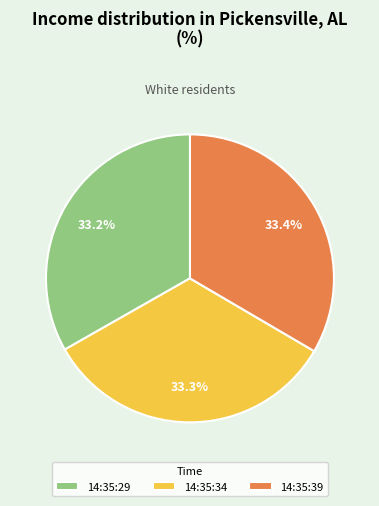

To the nearest percent, what is the average slice percentage?

33%